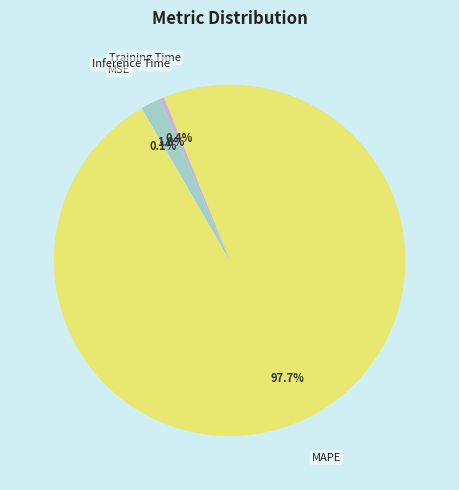

Does any single category account for the majority?

Yes